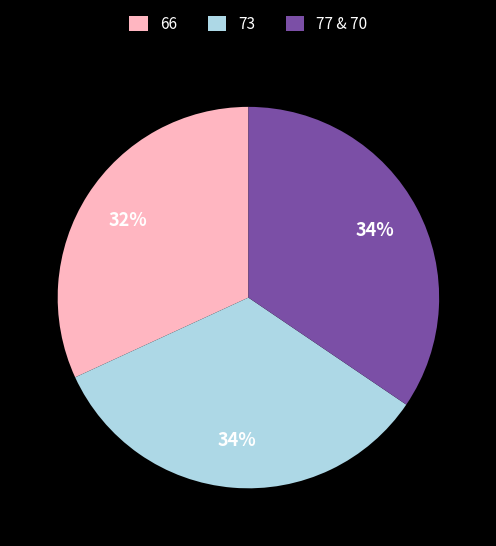

Combined, do 77 & 70 and 73 account for over 50%?

Yes